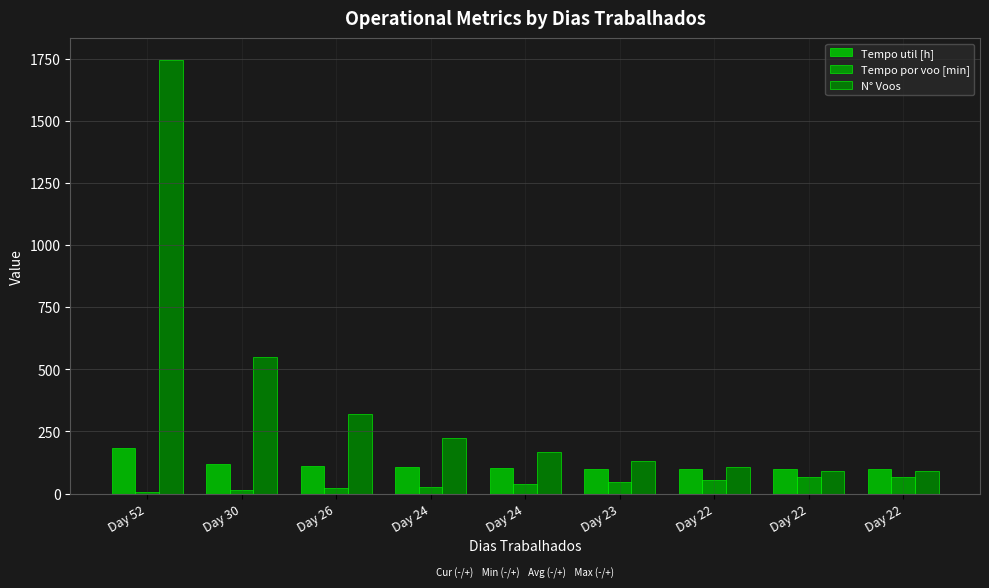

Count the number of categories in the chart.

9